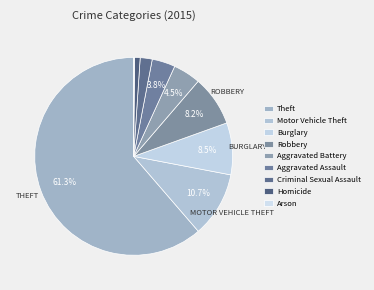

Do Aggravated Assault and Theft together represent more than half of the pie?

Yes